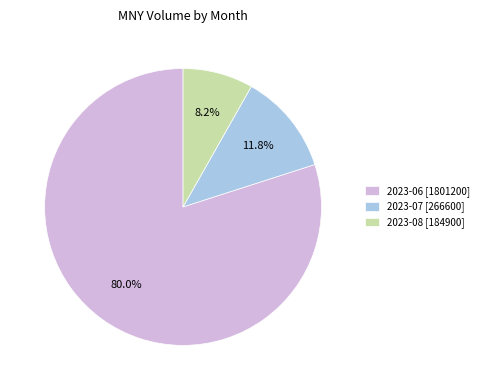

Is there a majority slice in this chart?

Yes